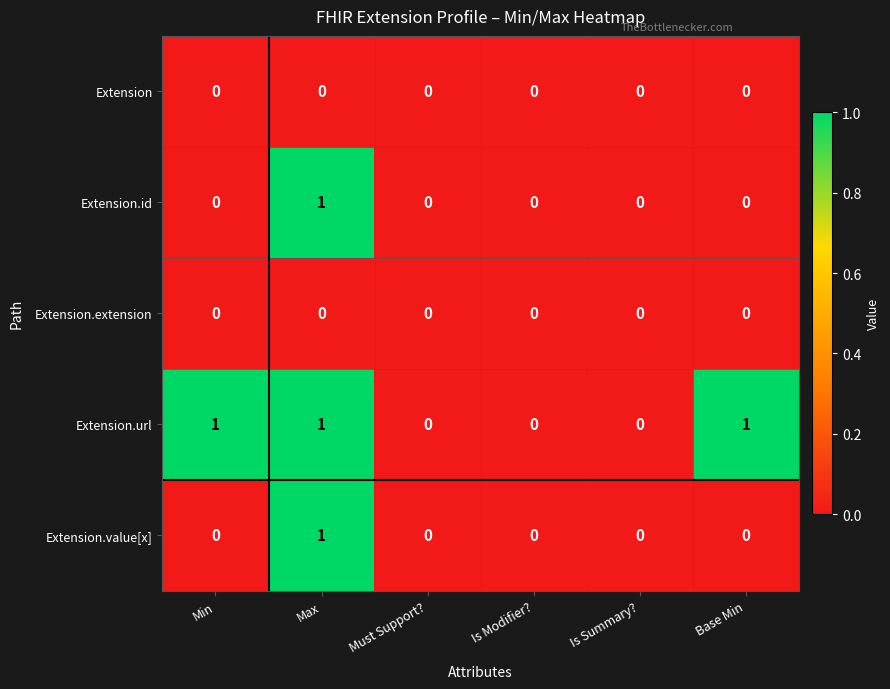

Count the number of data series in this chart.

5